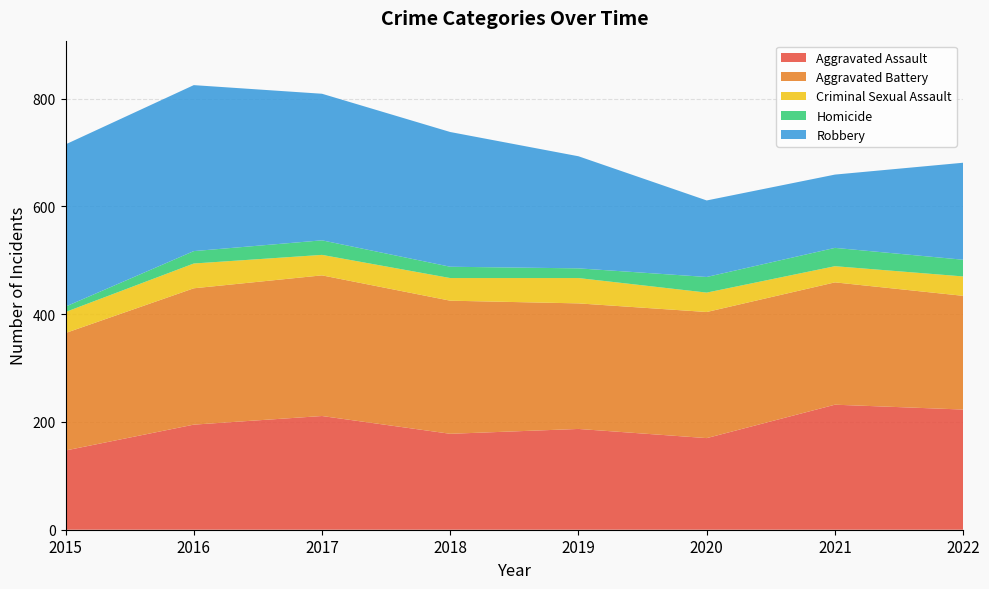

Reading left to right, what are all the values shown in this chart?

Aggravated Assault: 2015=147	2016=195	2017=211	2018=178	2019=187	2020=170	2021=232	2022=223
Aggravated Battery: 2015=218	2016=253	2017=261	2018=247	2019=233	2020=234	2021=227	2022=211
Criminal Sexual Assault: 2015=39	2016=46	2017=38	2018=42	2019=47	2020=36	2021=30	2022=36
Homicide: 2015=10	2016=23	2017=27	2018=21	2019=18	2020=29	2021=34	2022=31
Robbery: 2015=301	2016=308	2017=272	2018=250	2019=208	2020=142	2021=136	2022=180